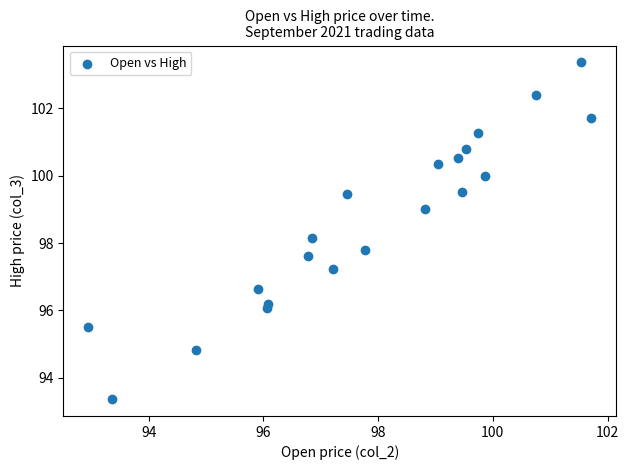

What is the range of X values (max minus min)?

8.8